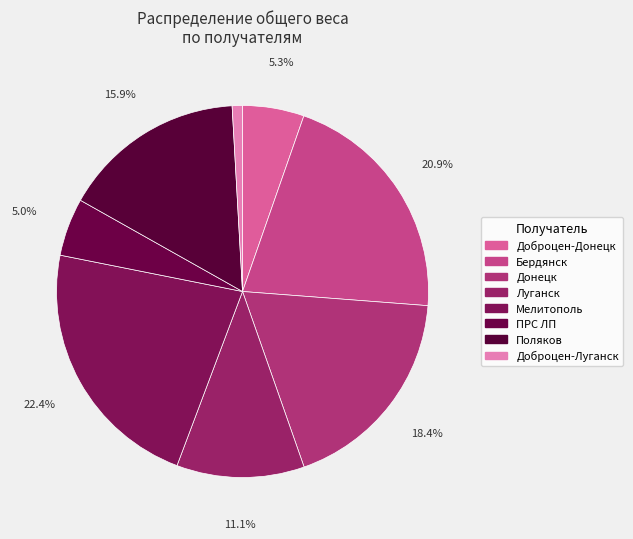

Which has a higher value, Доброцен-Донецк or Поляков?

Поляков